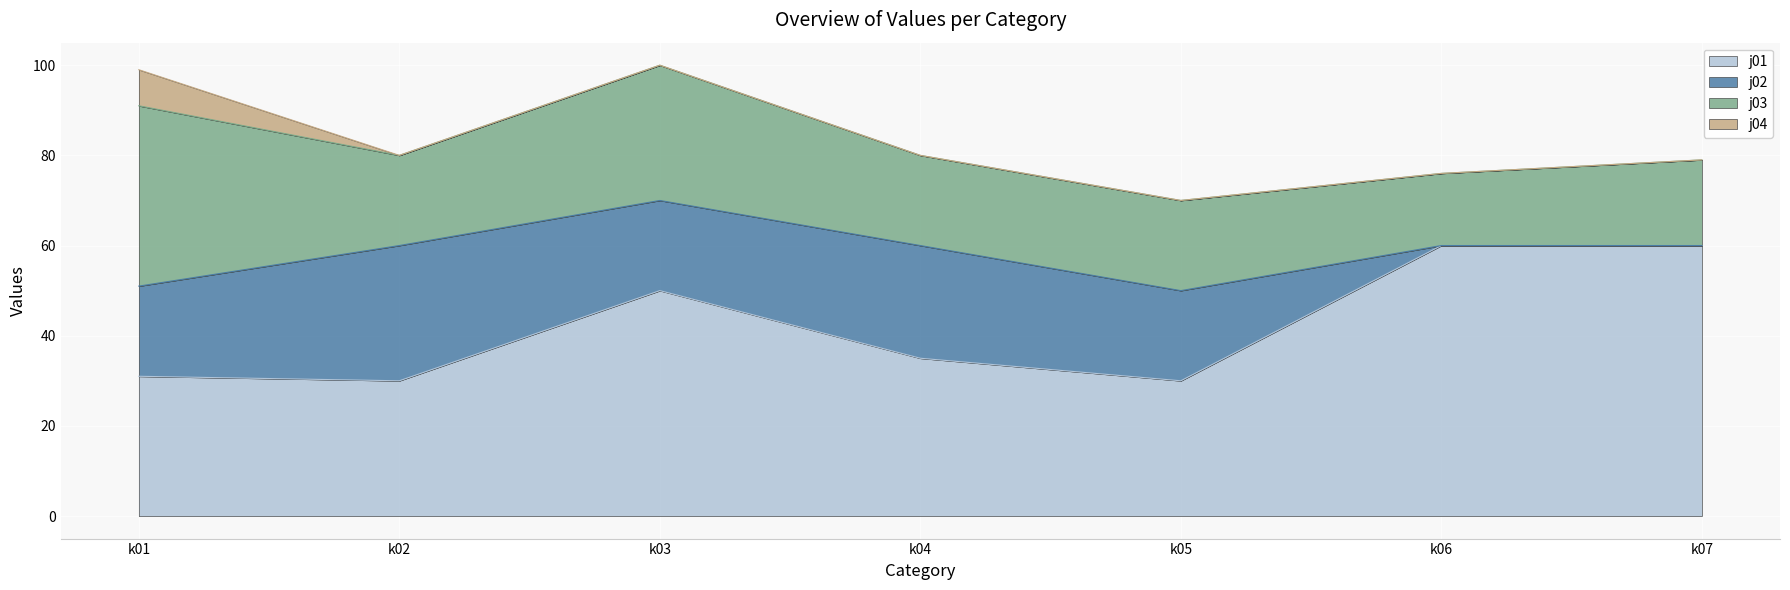

List the labels in order of j03 value, largest first.

k01, k03, k02, k04, k05, k07, k06